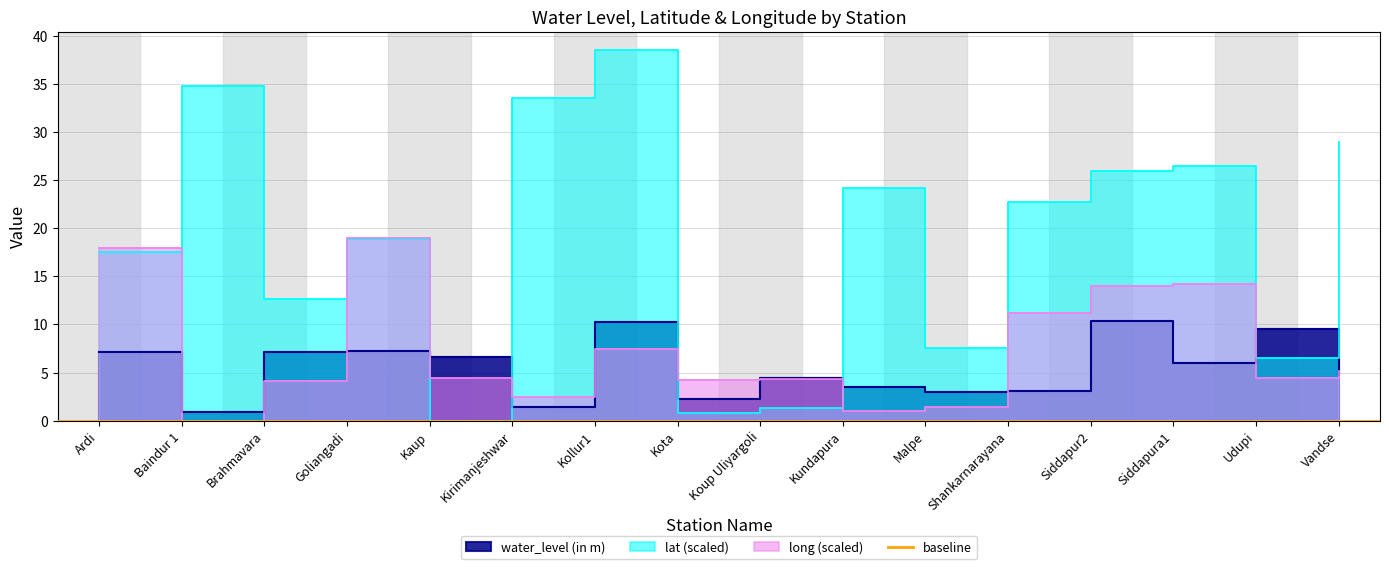

Between Kirimanjeshwar and Kollur1, which series saw the biggest shift?

water_level (in m)